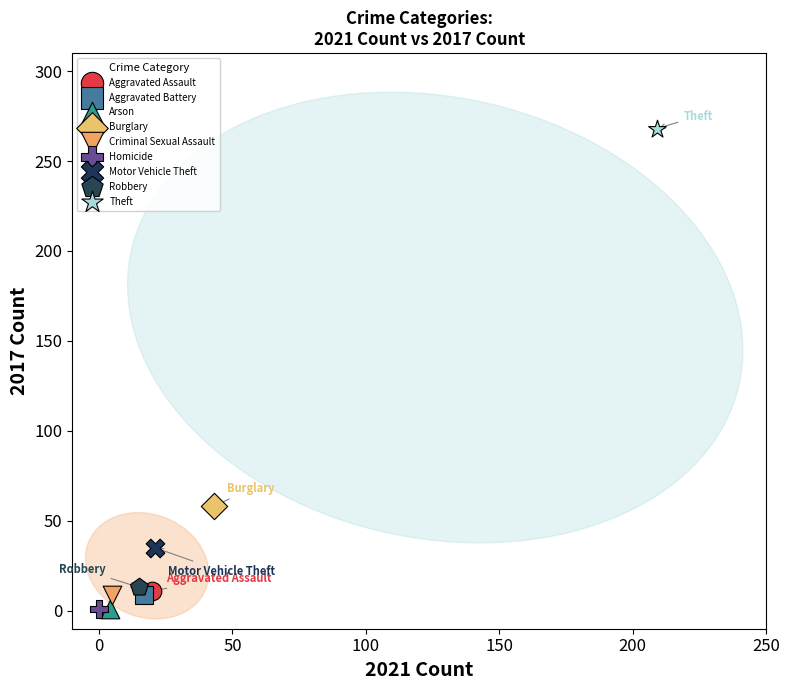

What are all the series names shown in the legend?

Aggravated Assault, Aggravated Battery, Arson, Burglary, Criminal Sexual Assault, Homicide, Motor Vehicle Theft, Robbery, Theft